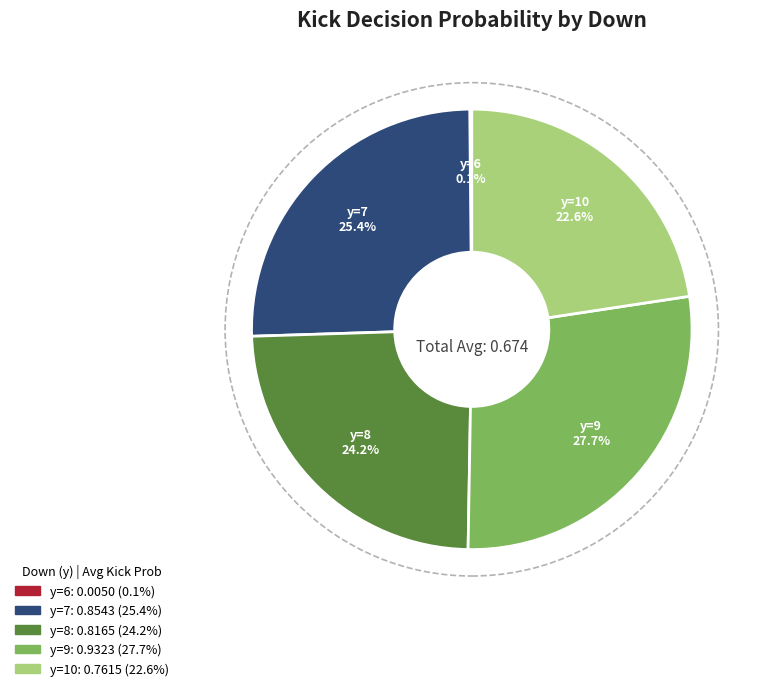

Is there a majority slice in this chart?

No